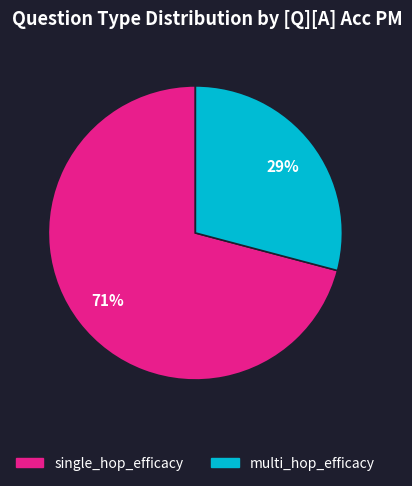

To the nearest percent, what percentage of the pie is multi_hop_efficacy?

29%